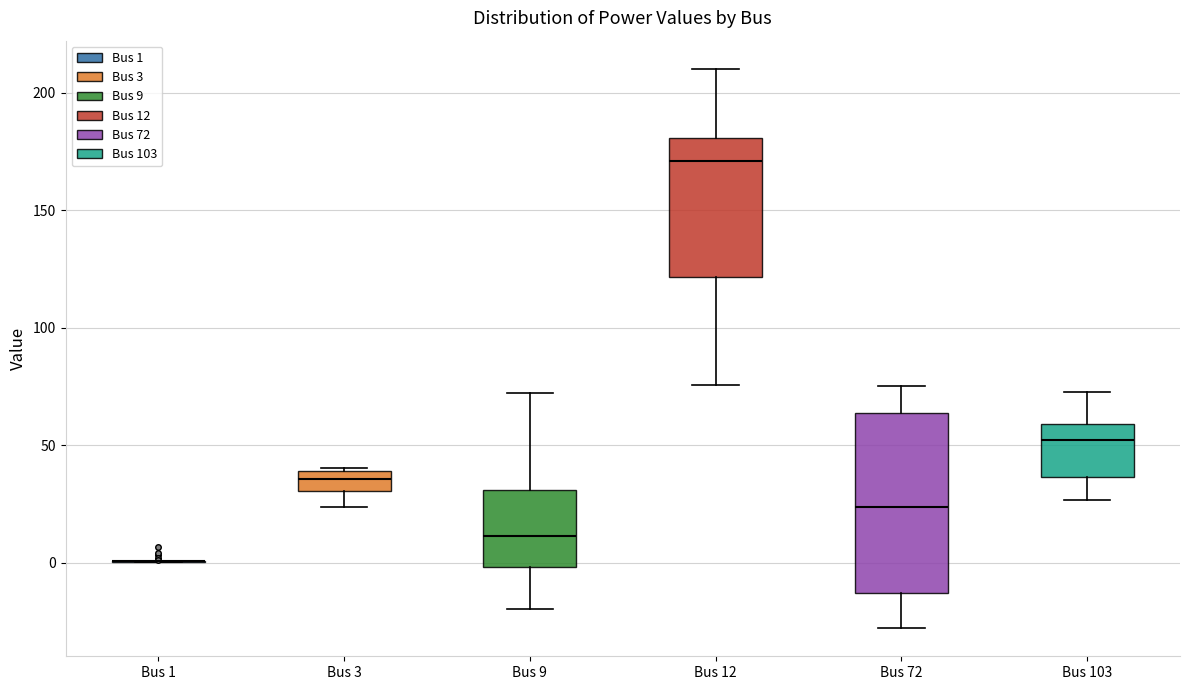

Reading left to right, transcribe this box plot: for each box, give where its median line is, the range the box spans, and where its two whiskers end, as read against the y-axis. The values are not printed on the chart, so give them approximately, as read against the axis.

Bus 1: box collapsed to a line at 0, whiskers 0 to 0
Bus 3: median 35, box 30 to 40, whiskers 25 to 40
Bus 9: median 10, box 0 to 30, whiskers -20 to 70
Bus 12: median 170, box 120 to 180, whiskers 75 to 210
Bus 72: median 25, box -15 to 65, whiskers -30 to 75
Bus 103: median 50, box 35 to 60, whiskers 25 to 75